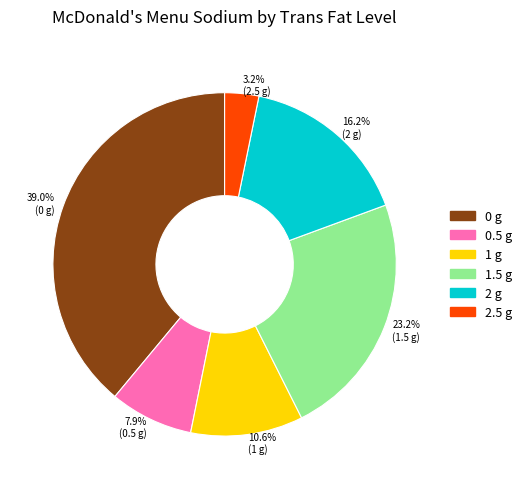

Which category has the biggest portion of the pie?

39.0% (0 g)